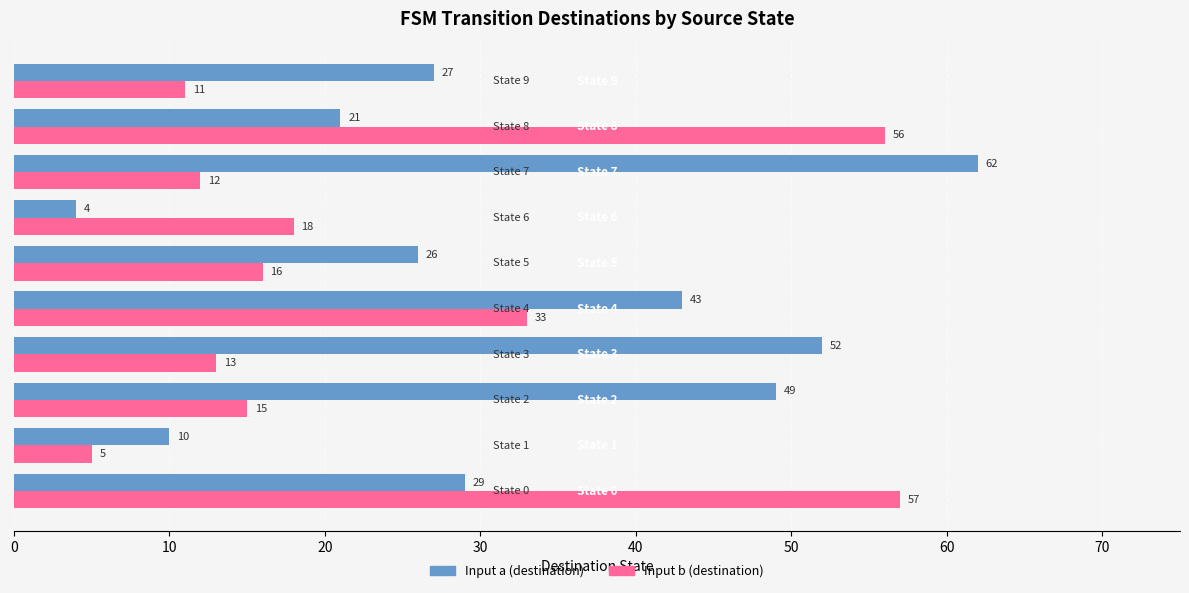

Which series has the largest total across all categories?

Input a (destination)